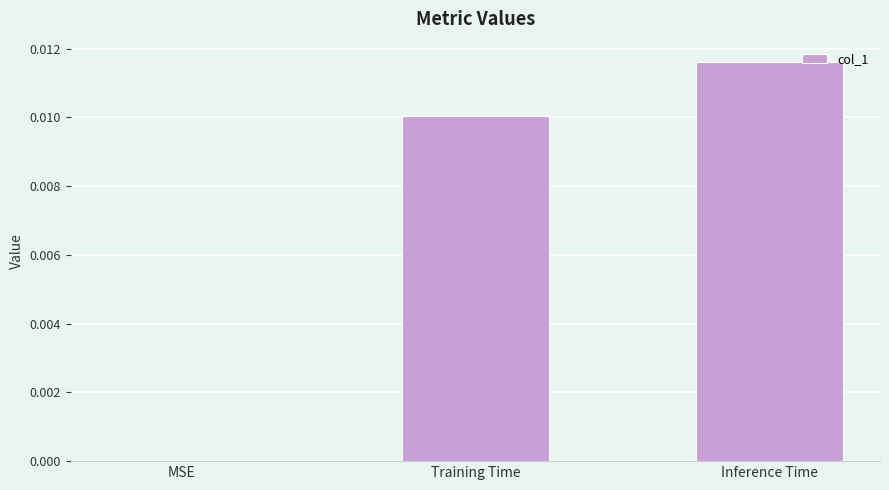

Which category has the highest value across all series?

Inference Time